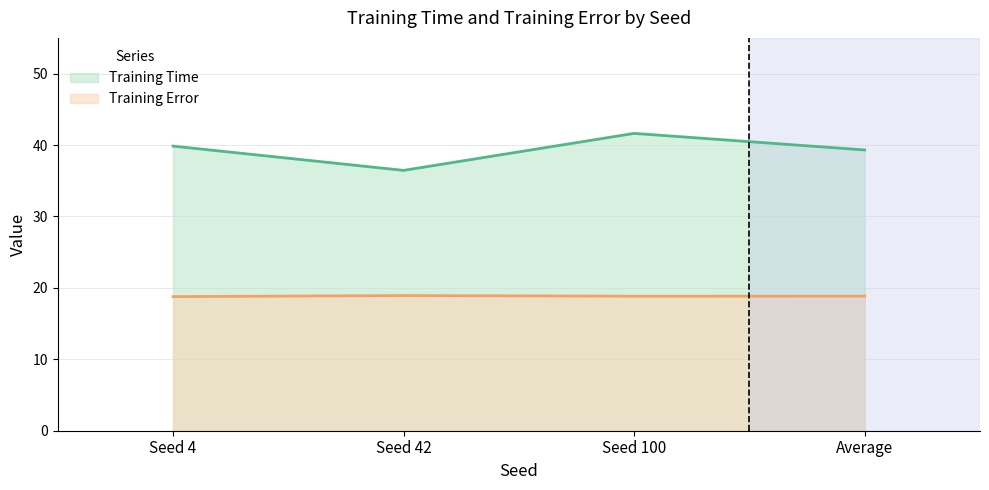

Is it true that Training Time equals 39.9 at Seed 4?

True